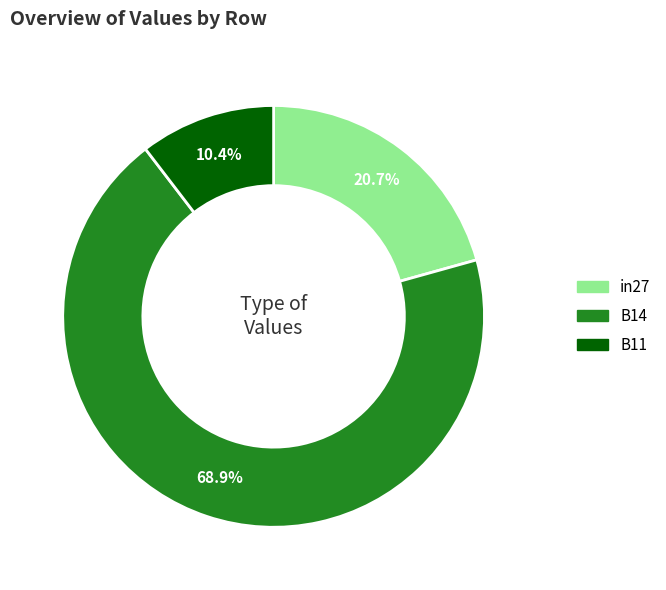

How many slices are in this pie chart?

3